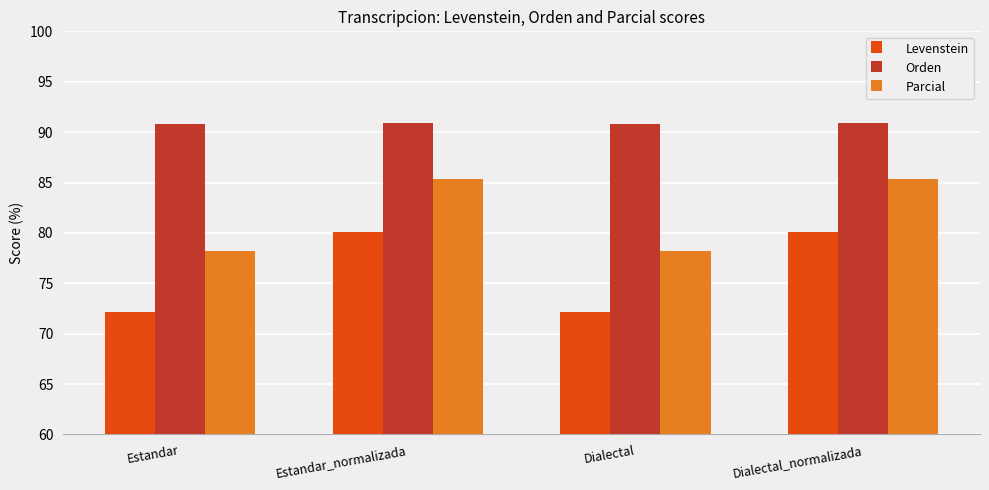

What is the label of the 4th bar from the left?

Dialectal_normalizada